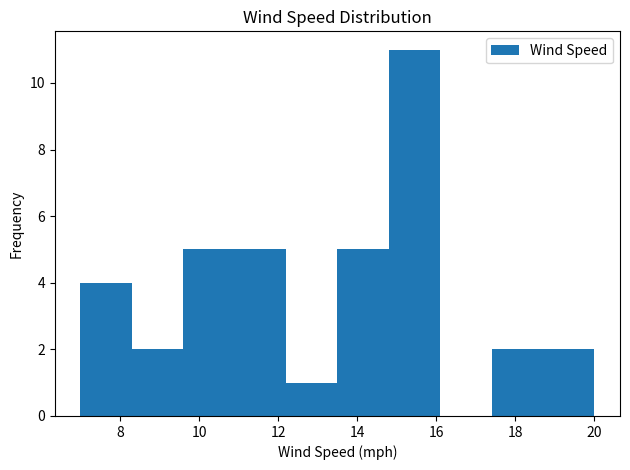

How tall is the bar that spans 13.5 to 14.8 on the x-axis? Neither the bar edges nor the heights are printed on the chart, so give them approximately, as read against the axes.

5